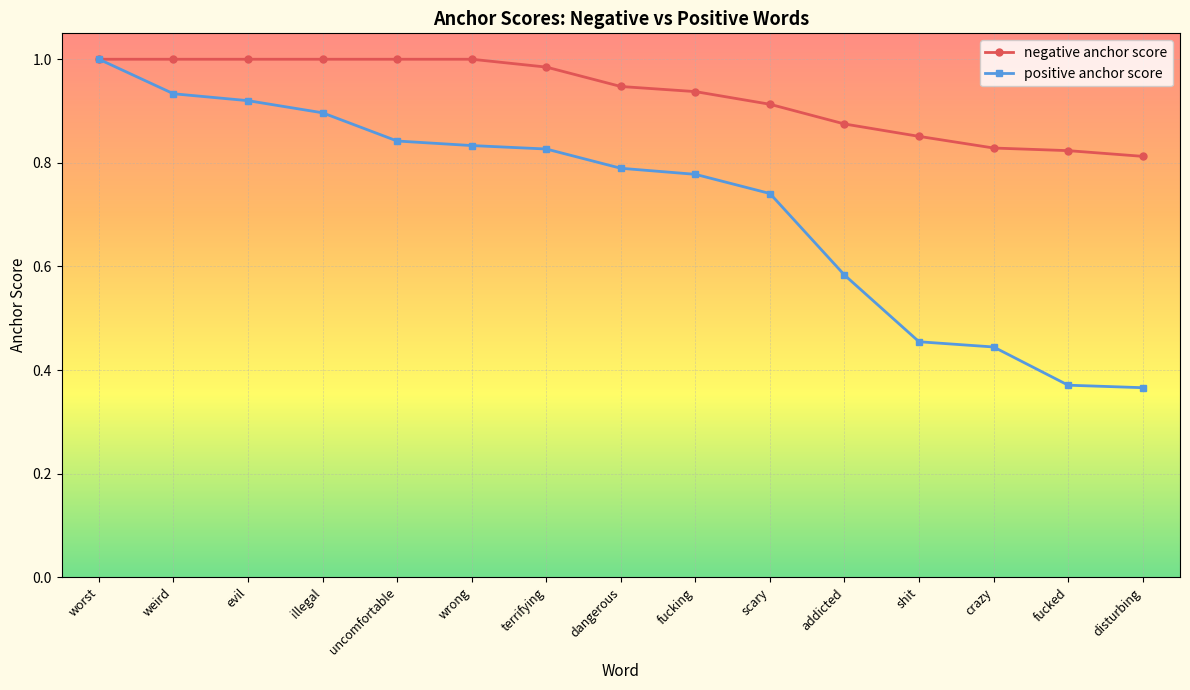

Which category has the highest value in the positive anchor score series?

worst